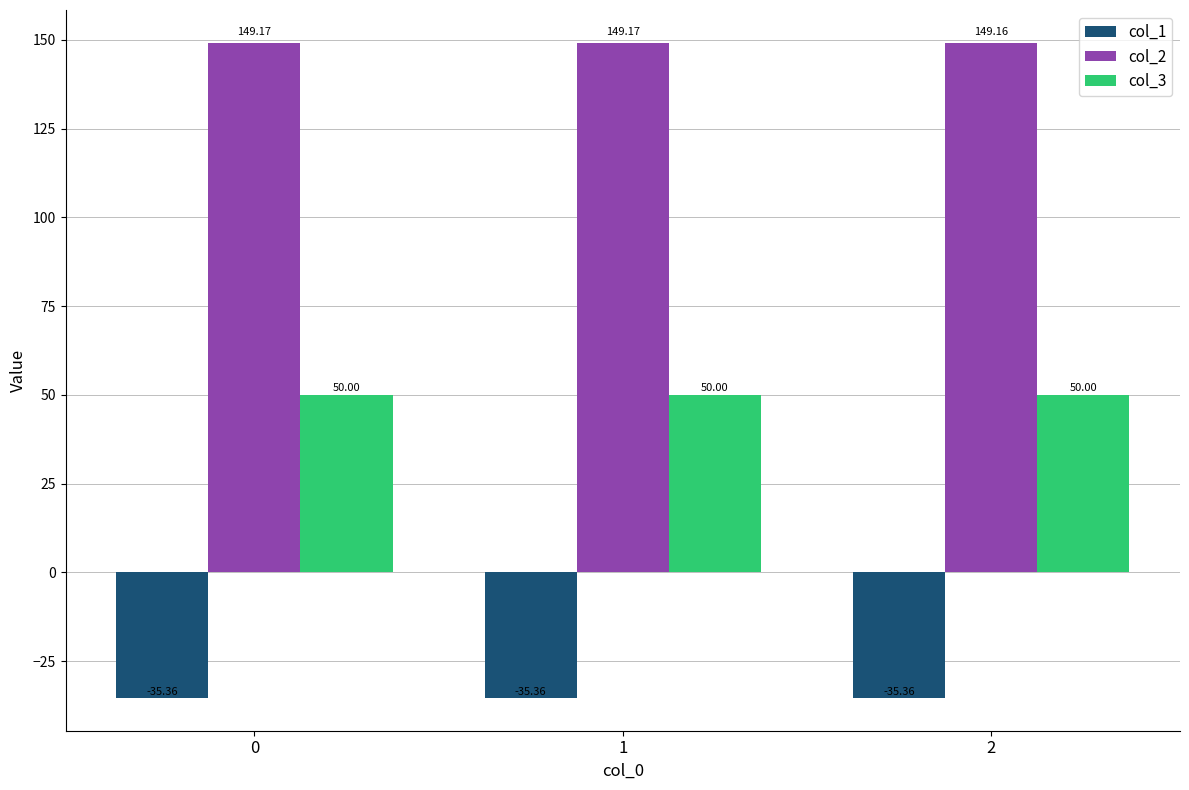

Where is col_1 nearest to the value -35?

2